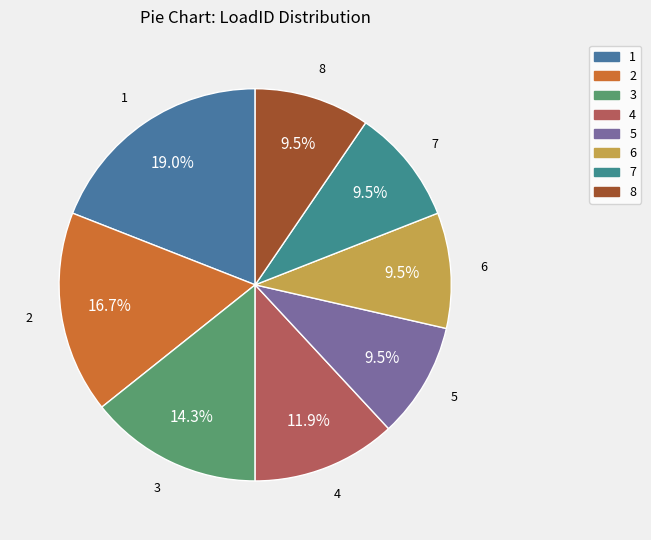

Is there a majority slice in this chart?

No